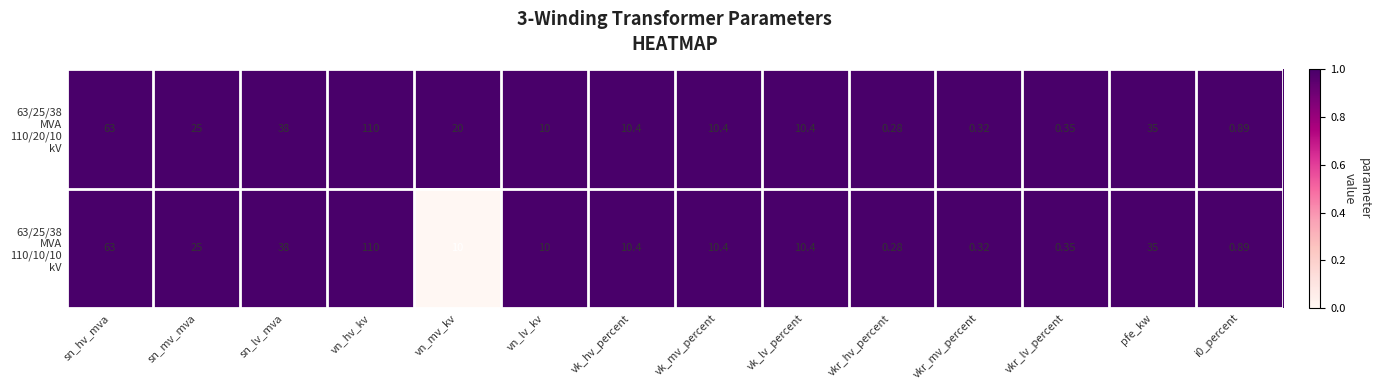

How many categories are shown in the chart?

14